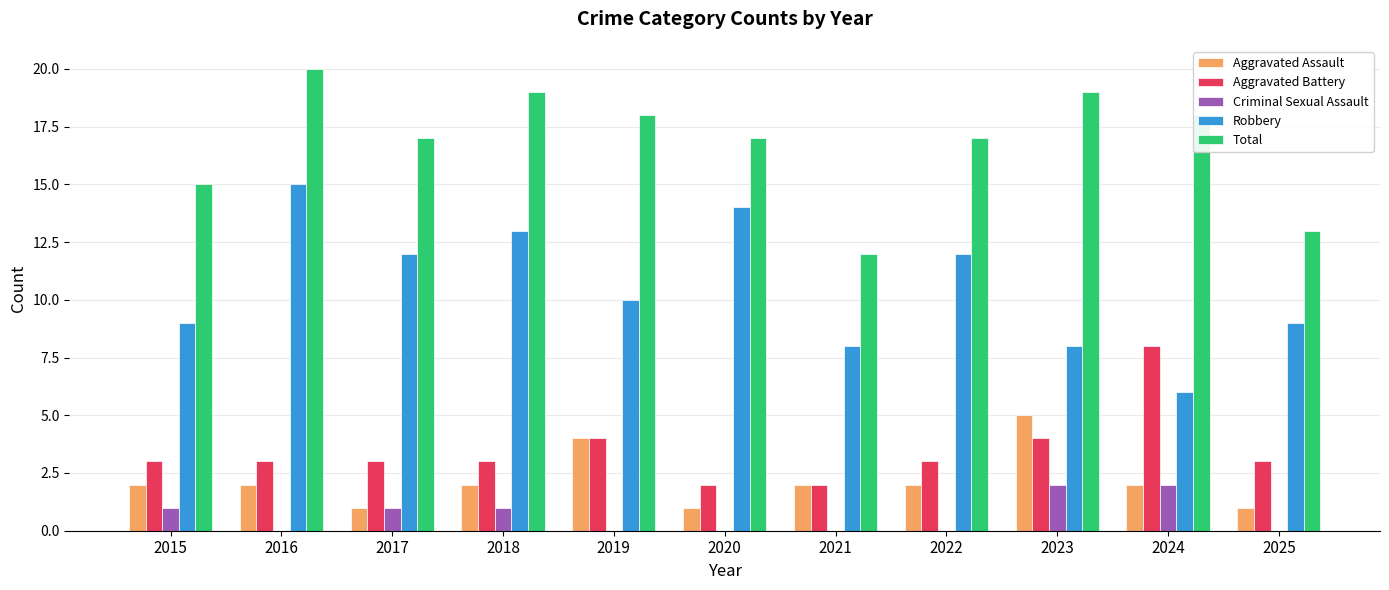

What is the average value of the Criminal Sexual Assault series?

1